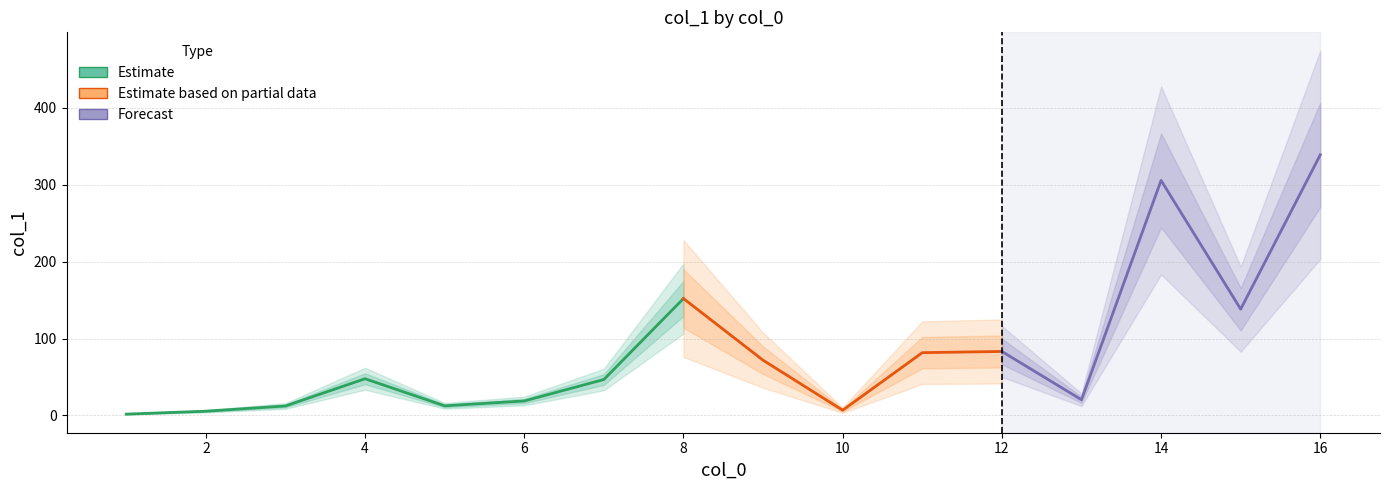

Is this an area chart (filled region under the line)?

No